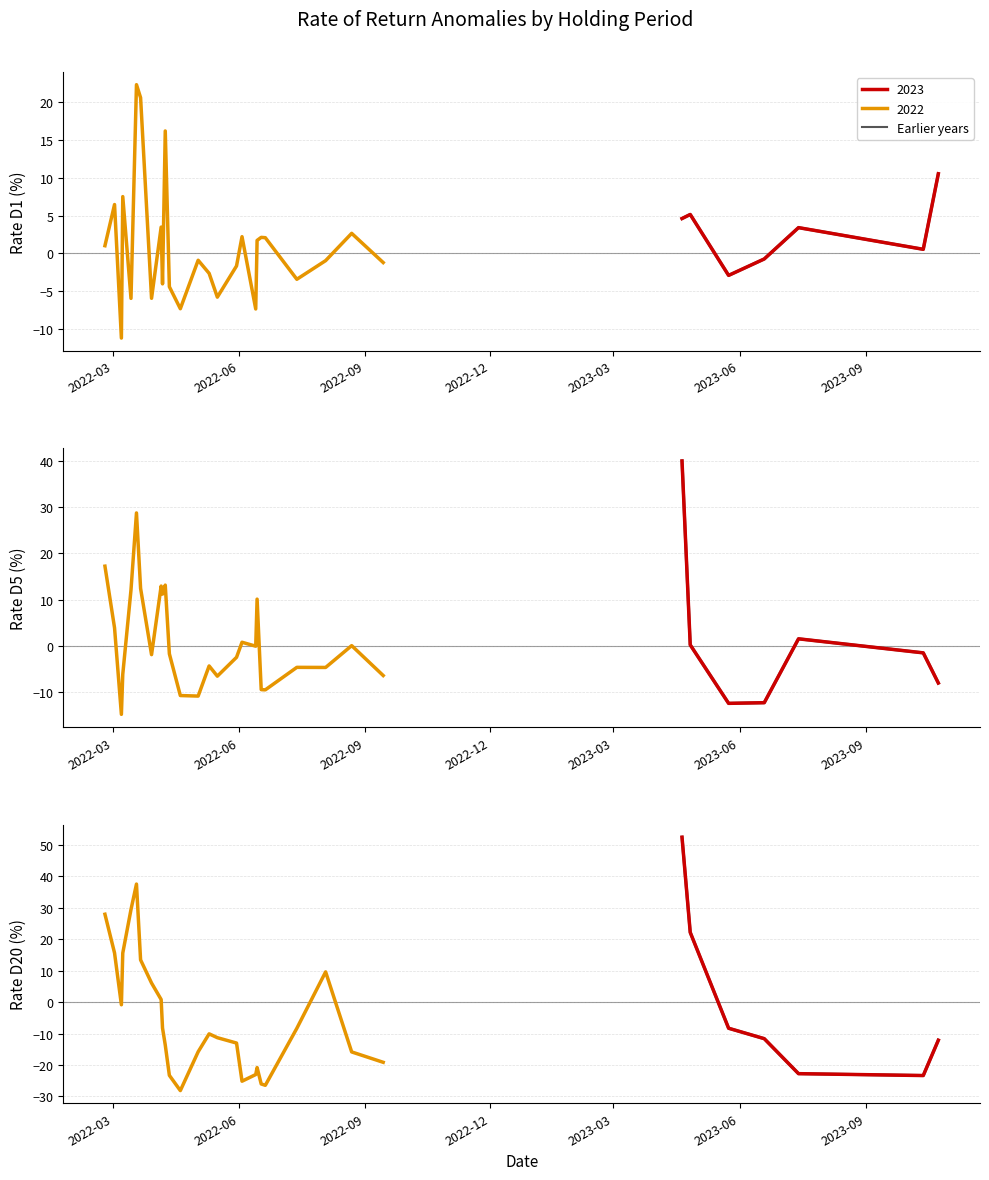

Which series has the widest spread of values?

Rate_D20